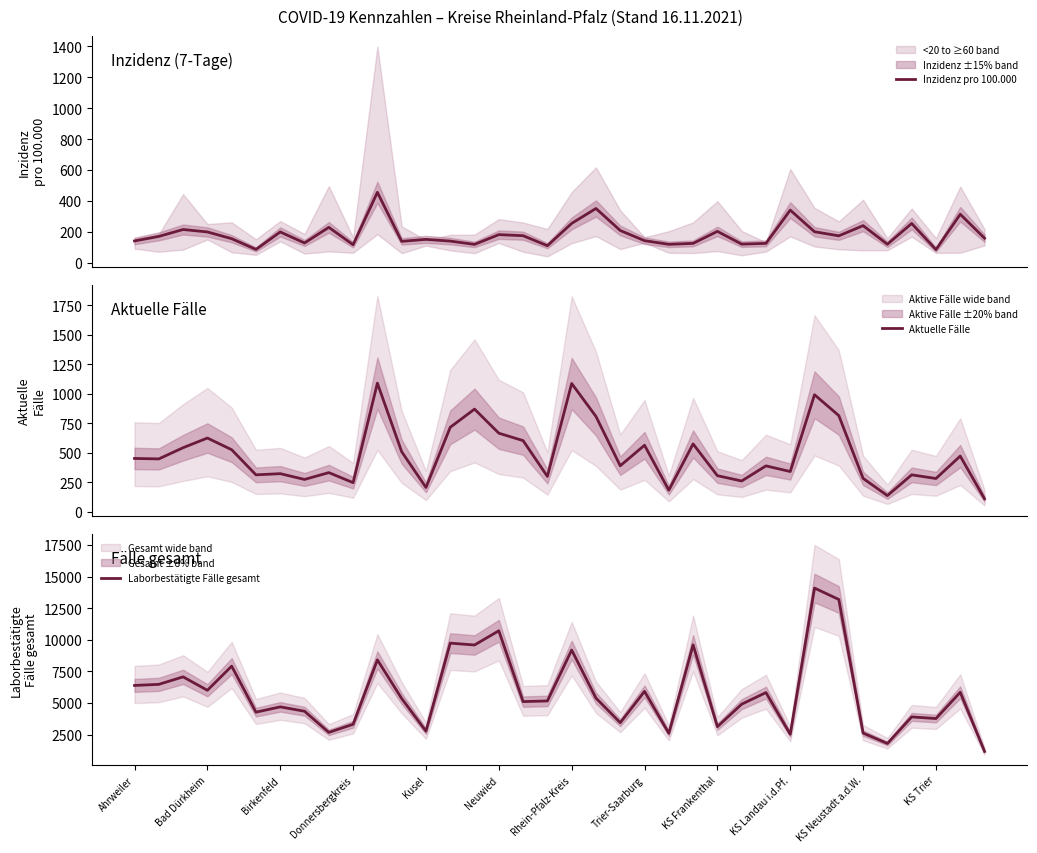

True or false: Aktuelle Fälle and Inzidenz pro 100.000 intersect in this chart.

True